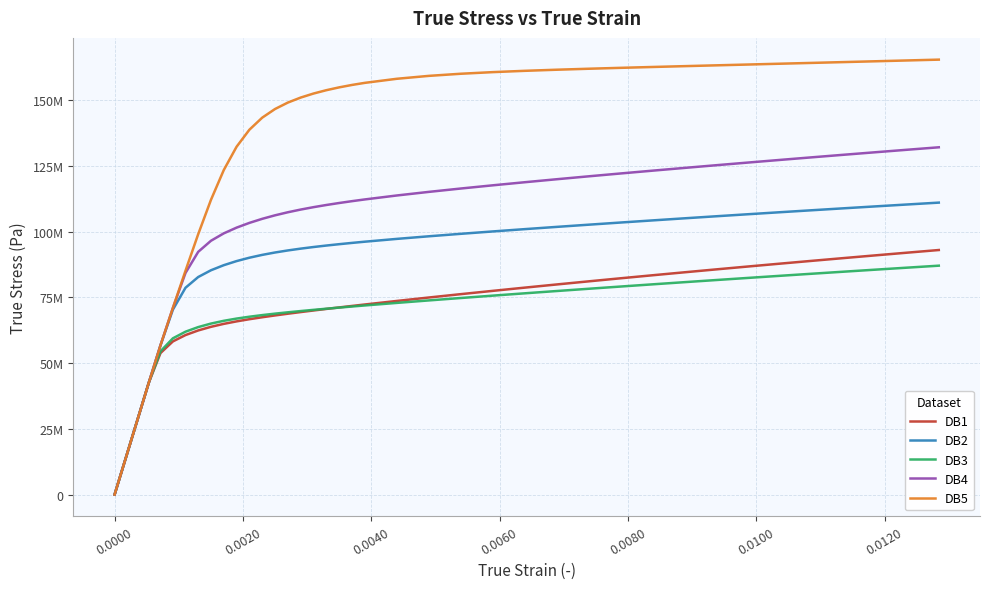

What are all the series names shown in the legend?

DB1, DB2, DB3, DB4, DB5